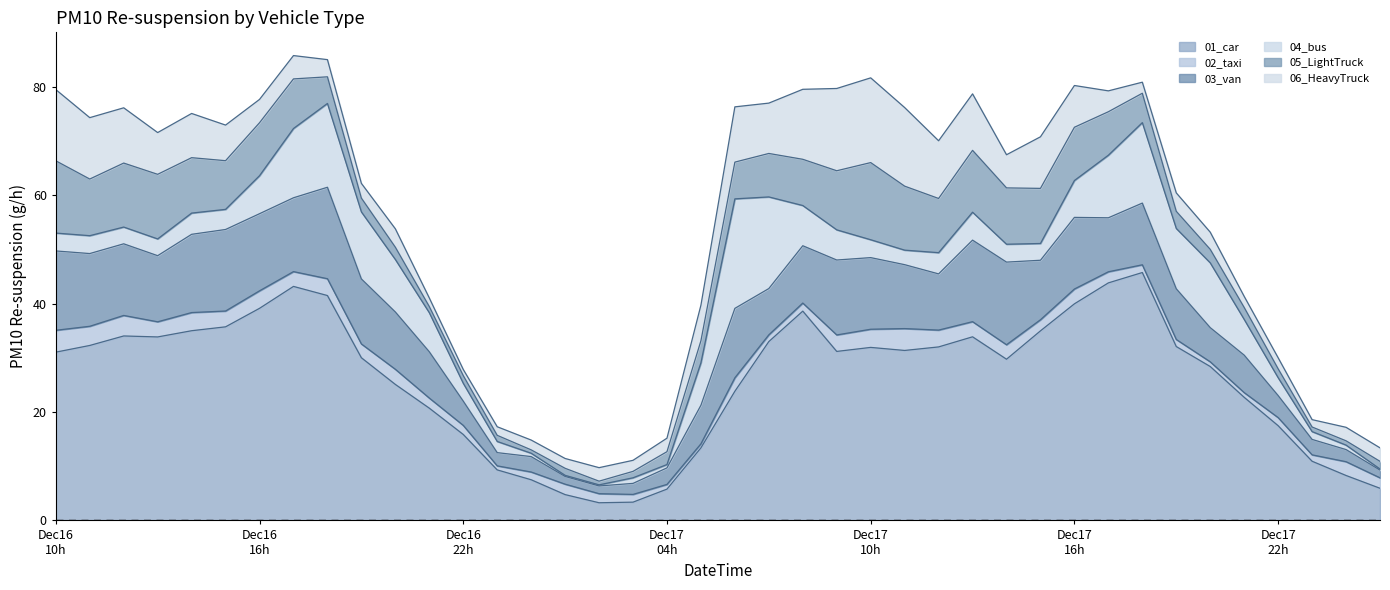

The 04_bus series shows 0.2 at 2024121702. True or false?

True